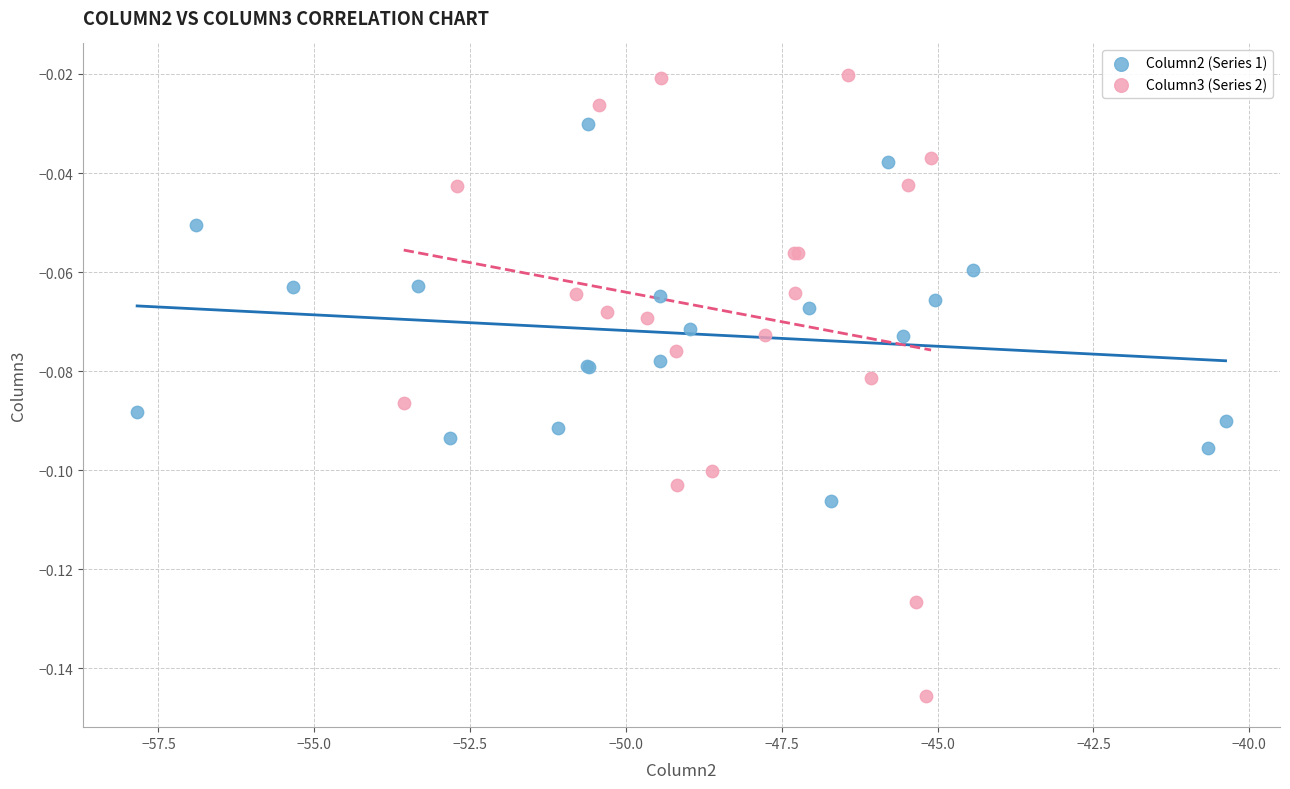

Which series contains the lowest Y value?

Column3 (Series 2)